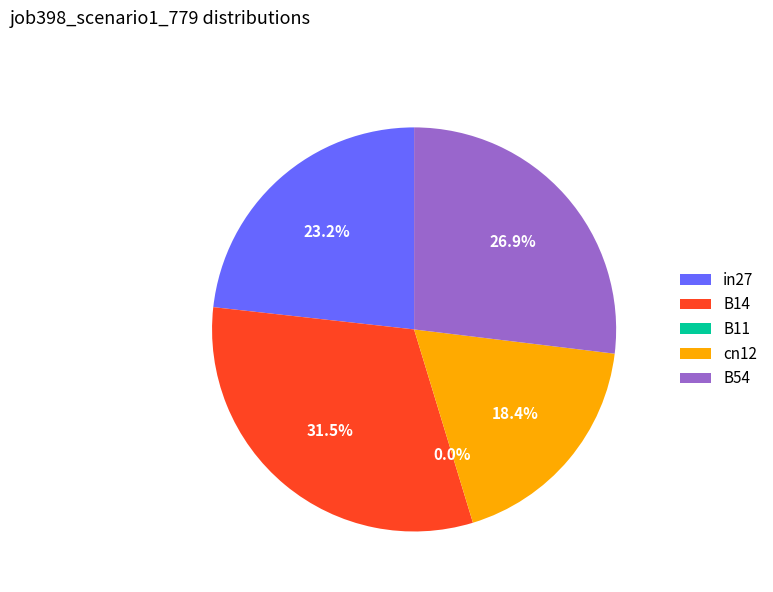

How many slices are in this pie chart?

5